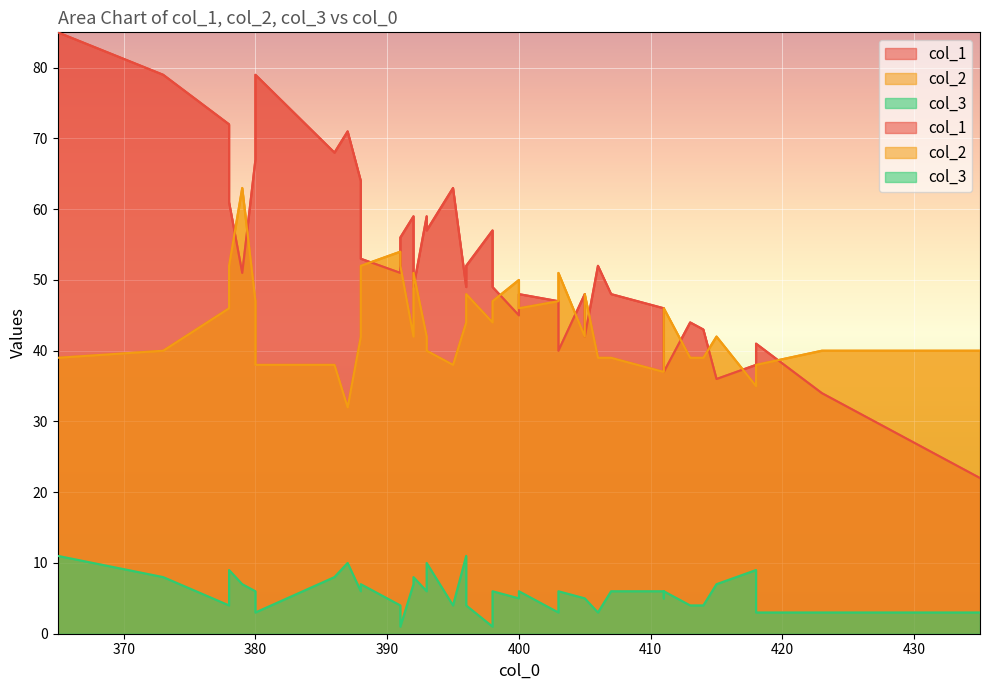

Which has a higher value, 16 or 20?

20